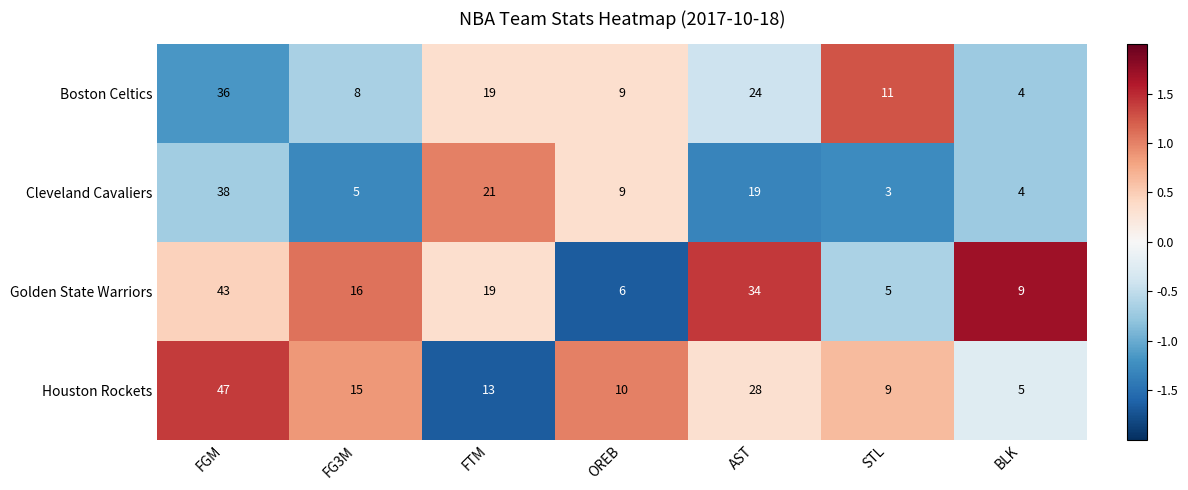

Between OREB and STL, which series saw the biggest shift?

Cleveland Cavaliers